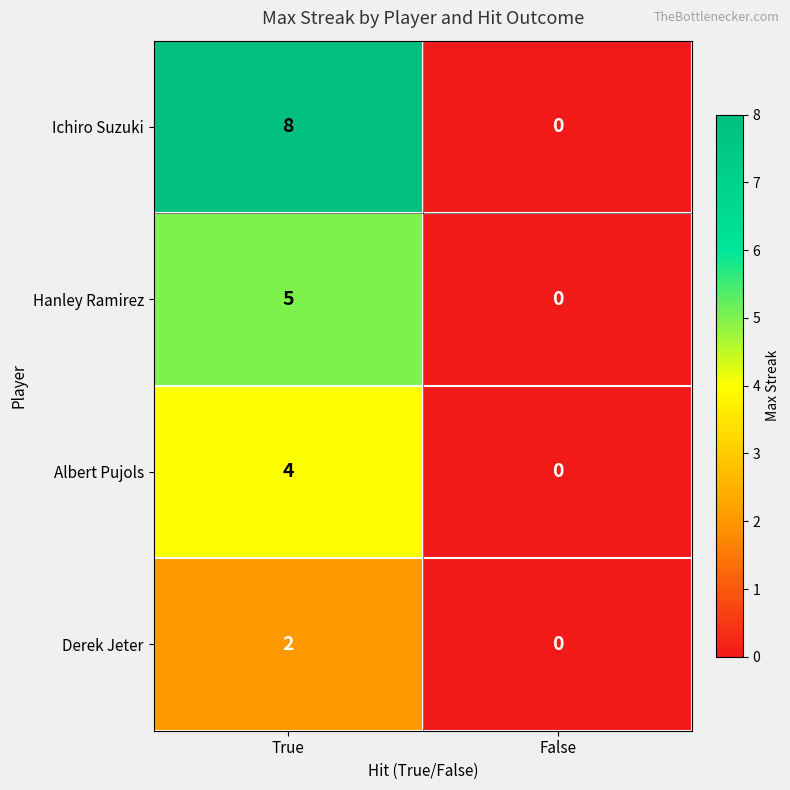

Which series changed the most between True and False?

Ichiro Suzuki